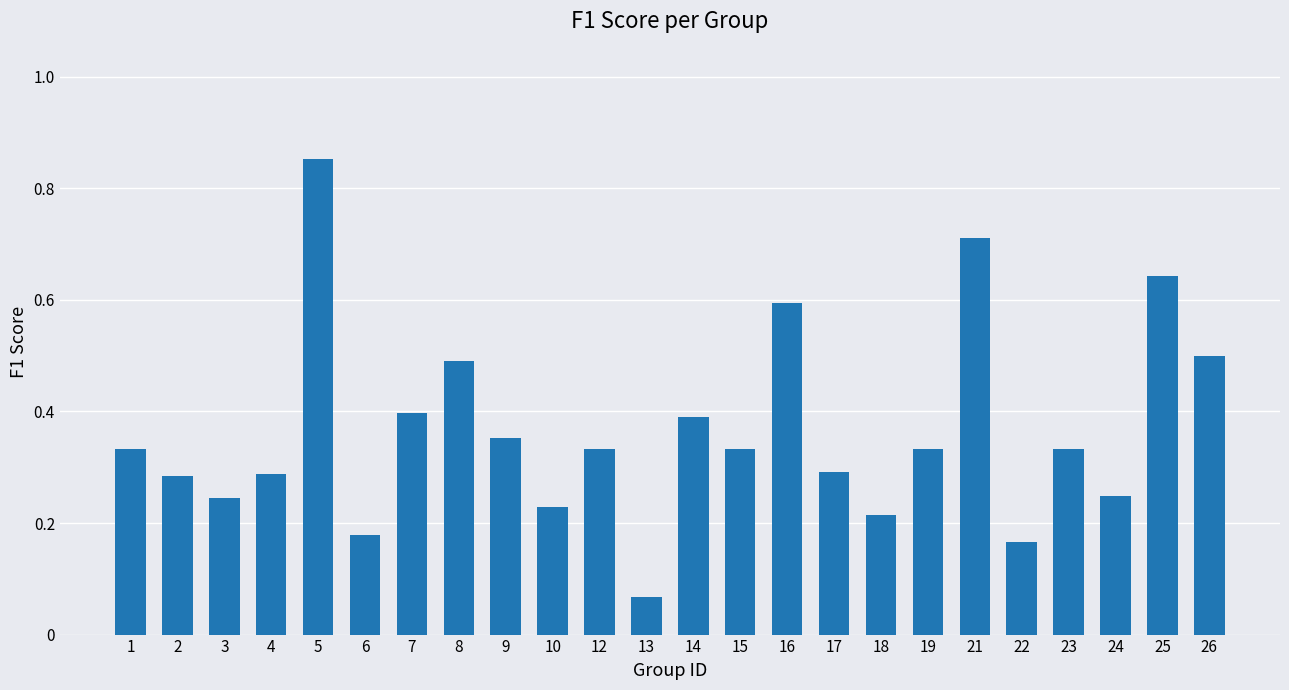

What is the change in value from 3 to 12?

+0.1